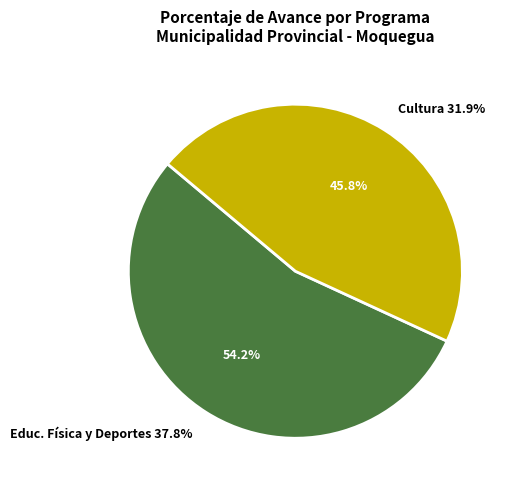

How many segments does this pie chart have?

2